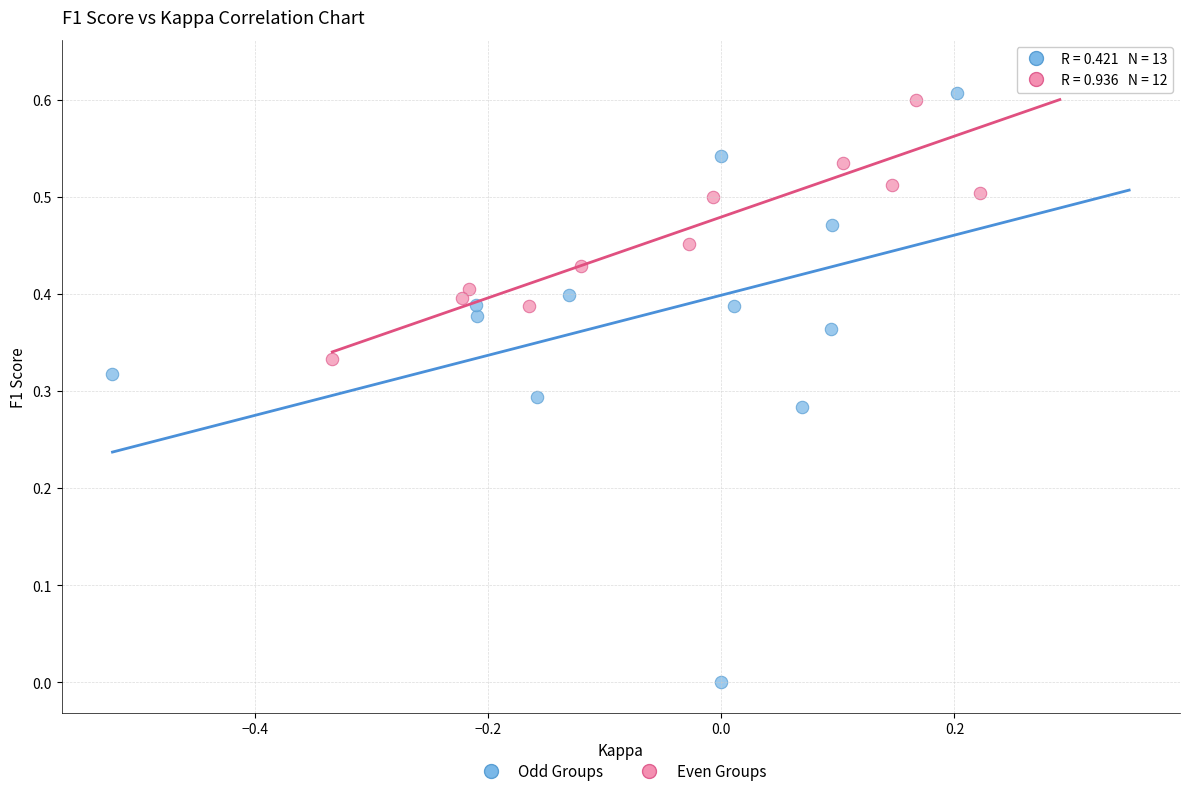

Which series reaches the minimum Y coordinate?

Odd Groups